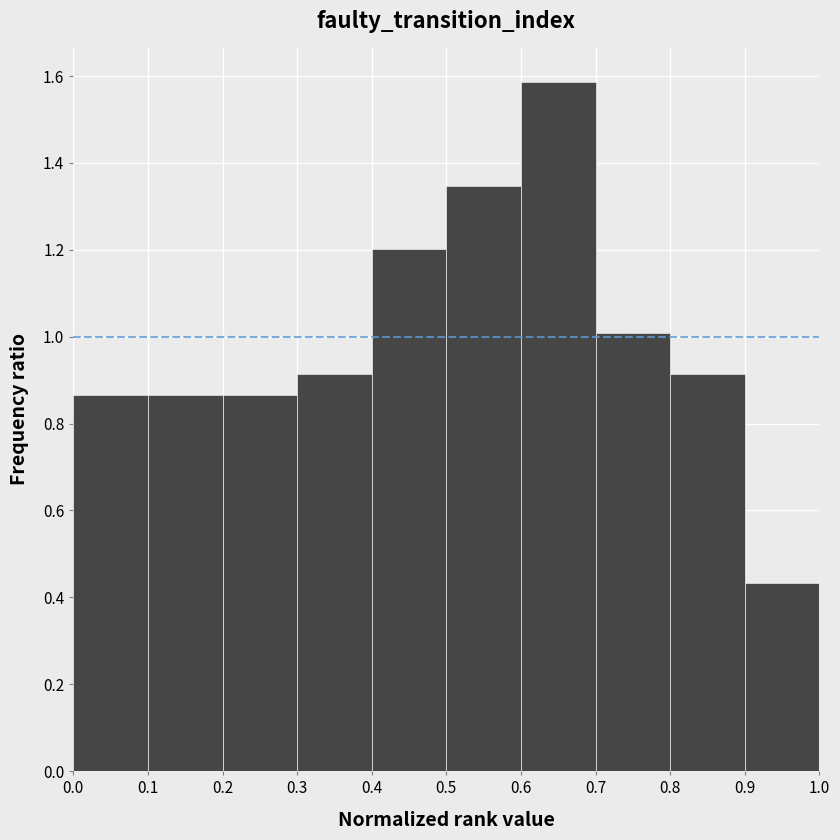

Reading left to right, transcribe this chart: for each bar, give the range it covers on the x-axis and its height. The values are not printed on the chart, so give them approximately, as read against the axis.

0.0 to 0.1: 0.86
0.1 to 0.2: 0.86
0.2 to 0.3: 0.86
0.3 to 0.4: 0.92
0.4 to 0.5: 1.20
0.5 to 0.6: 1.34
0.6 to 0.7: 1.58
0.7 to 0.8: 1.00
0.8 to 0.9: 0.92
0.9 to 1.0: 0.44